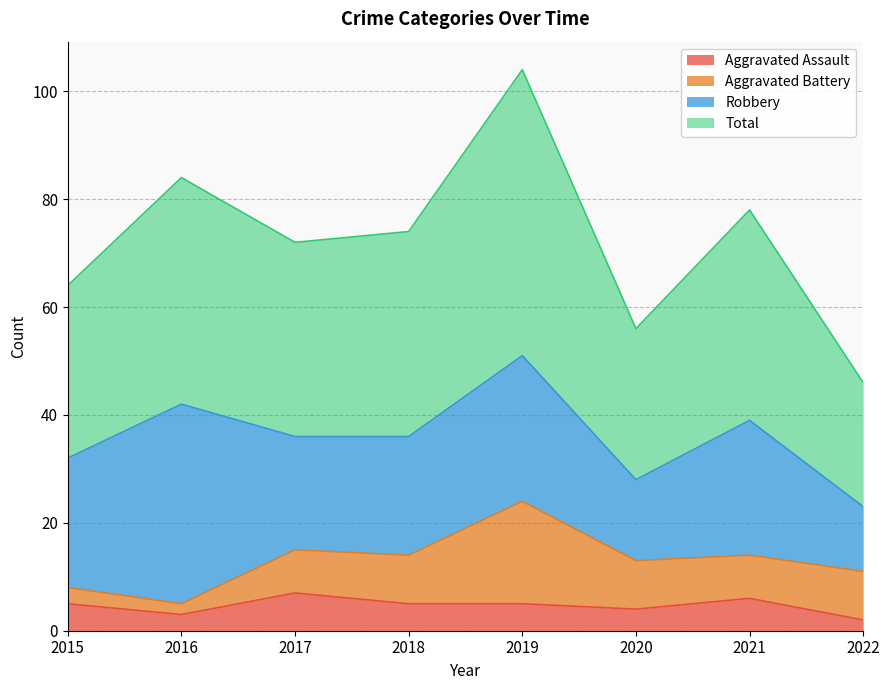

What is the difference between the maximum and minimum values in the Total series?

58